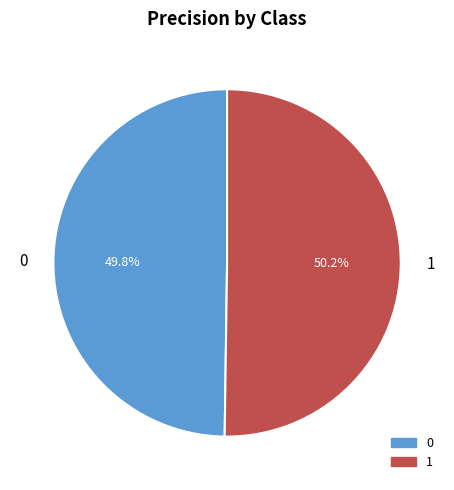

Is there a majority slice in this chart?

Yes